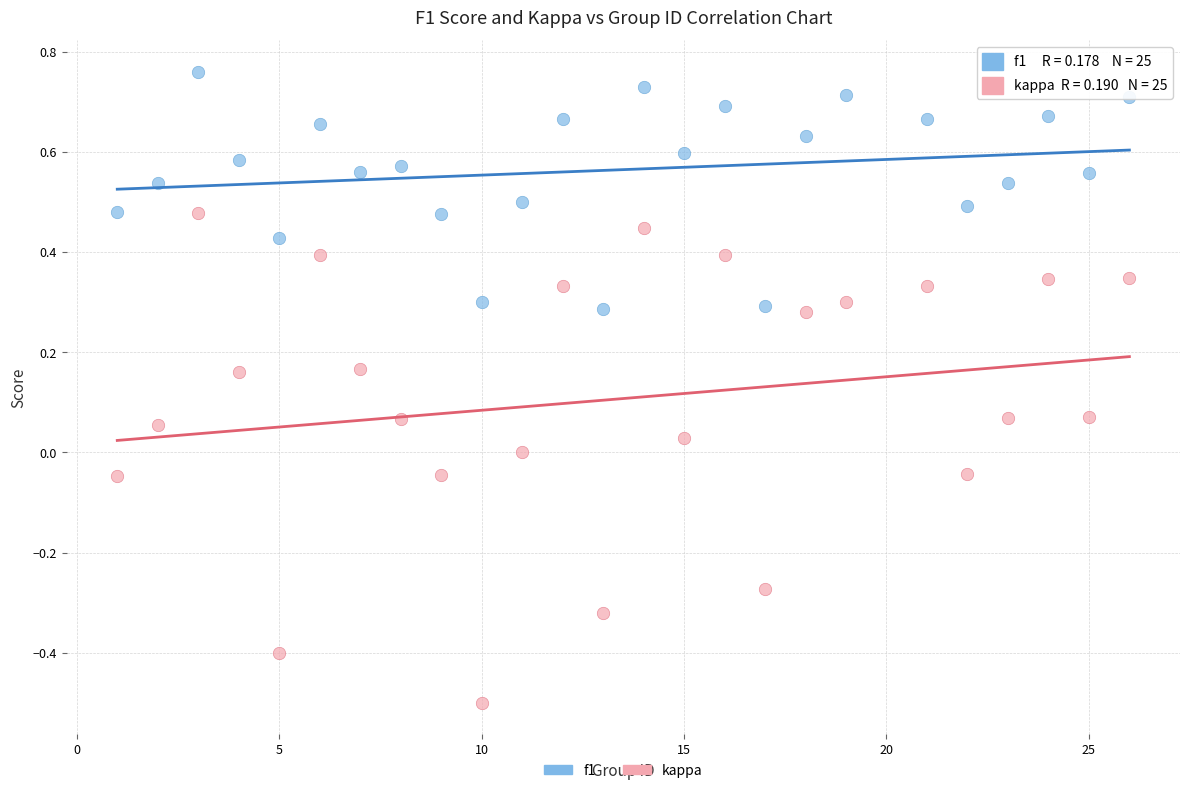

What is the X range (max minus min) for the scatter plot?

25.0